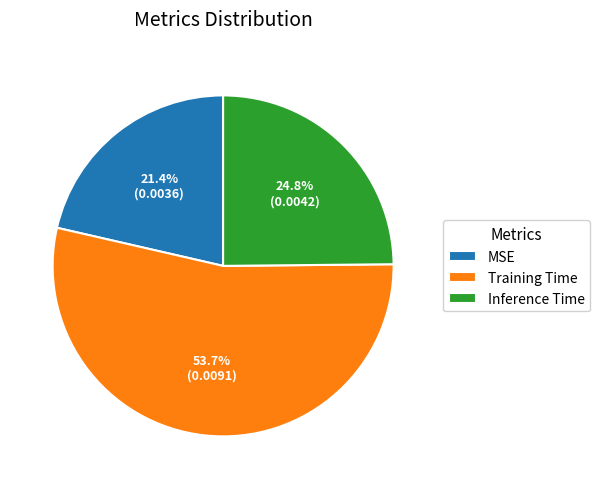

True or false: Training Time accounts for 54% of the total.

True